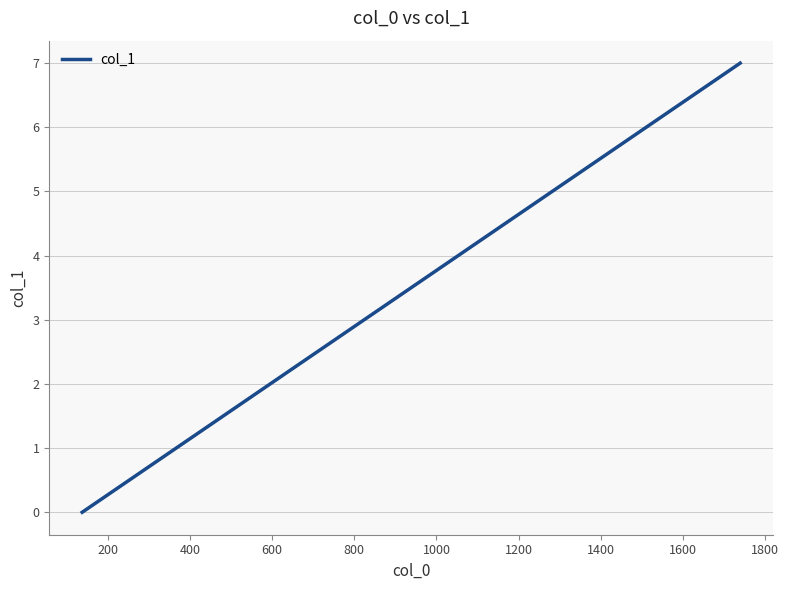

Count the values in the range 2 to 6.

5